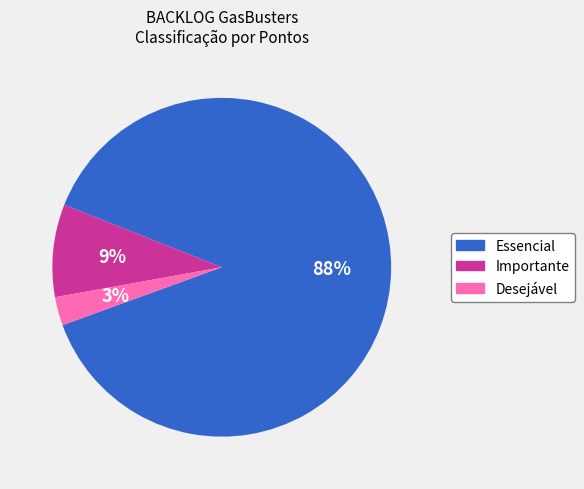

Is there a majority slice in this chart?

Yes